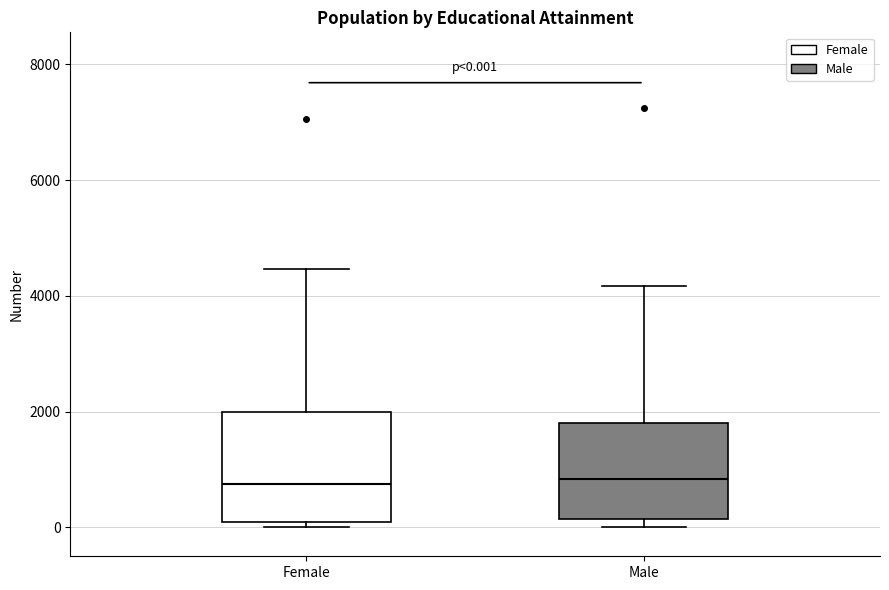

Comparing the boxes themselves (not the whiskers), which one is the tallest?

Female